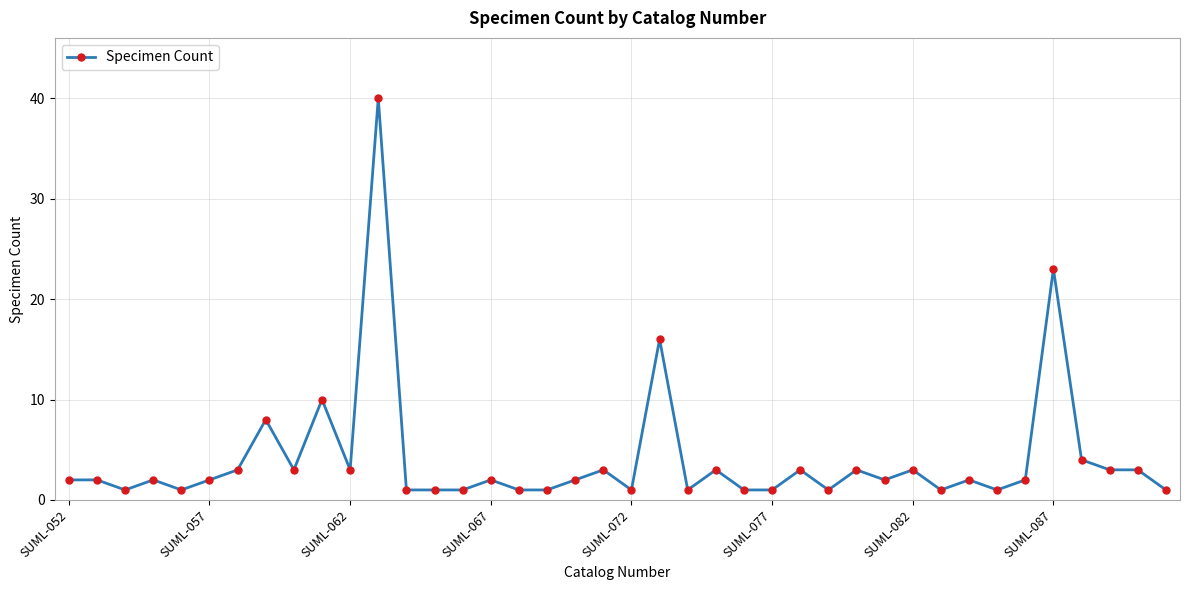

What is the minimum value shown in the chart?

1